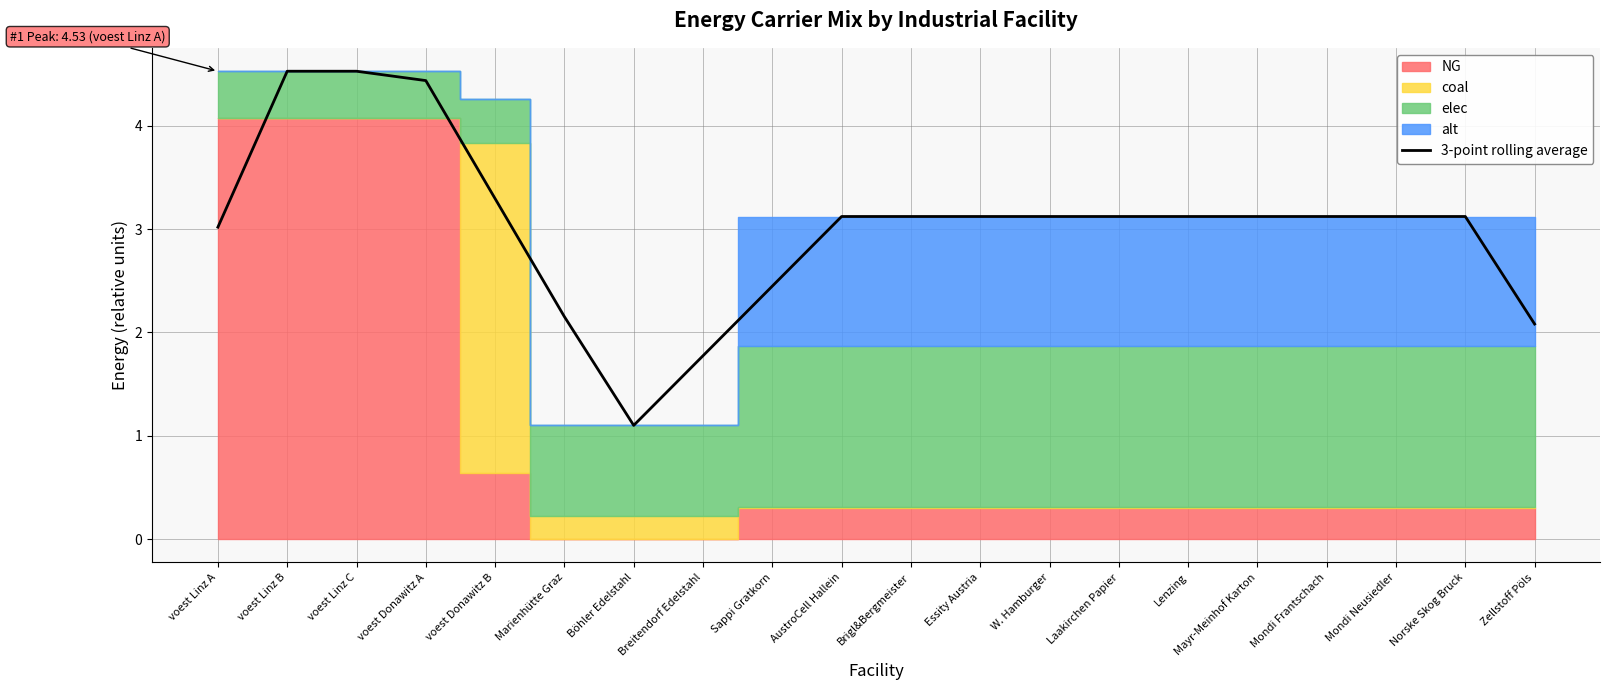

The chart shows a value of 3.1 at AustroCell Hallein. True or false?

True